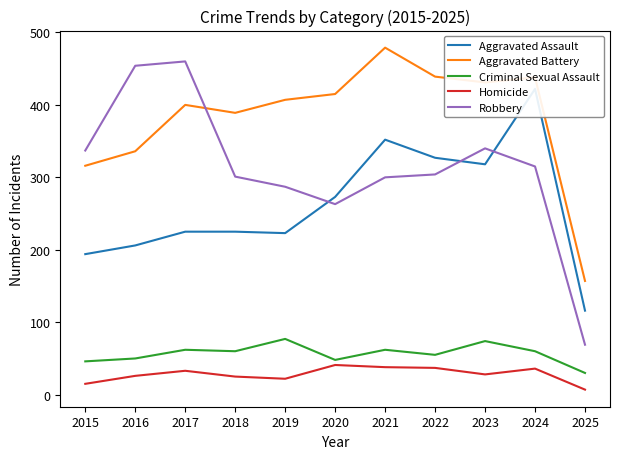

What is the value of the Criminal Sexual Assault point at the 11th from the left?

30